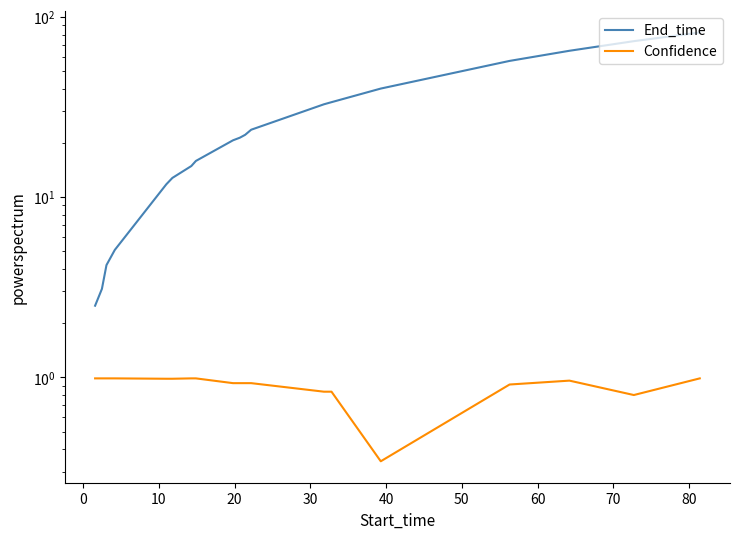

True or false: End_time and Confidence intersect in this chart.

False